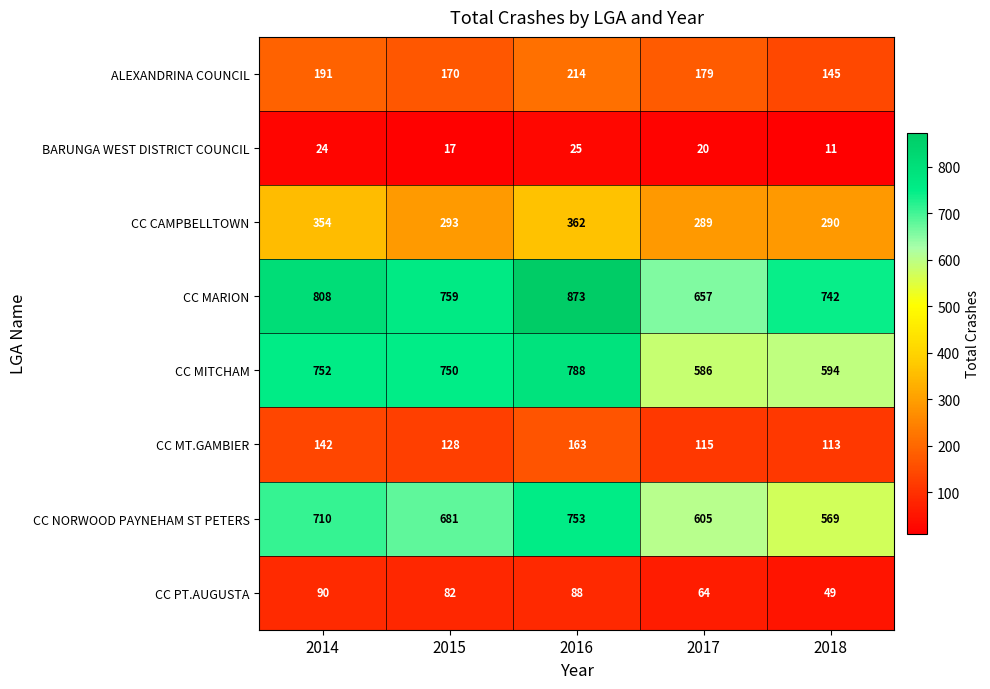

The CC MITCHAM series shows 362 at 2016. True or false?

False